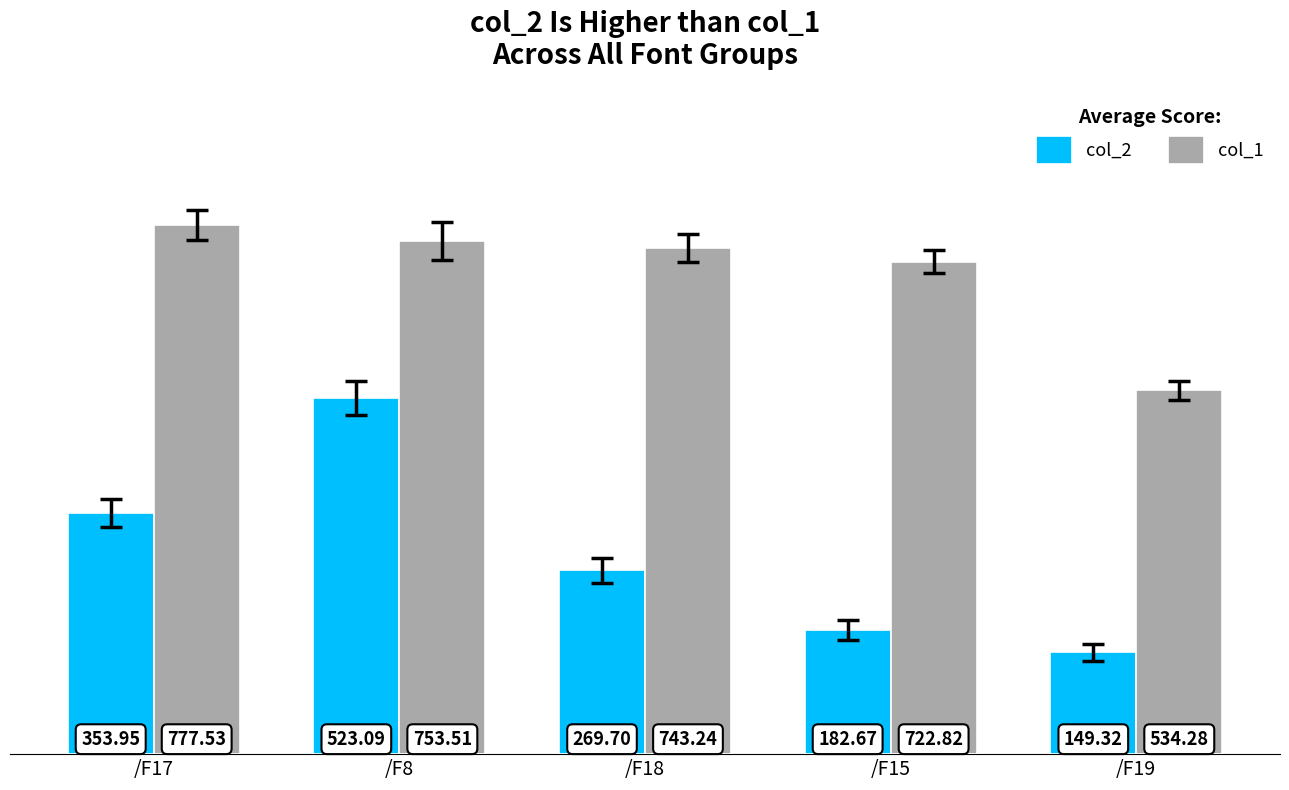

Between /F17 and /F18, which series saw the biggest shift?

col_2